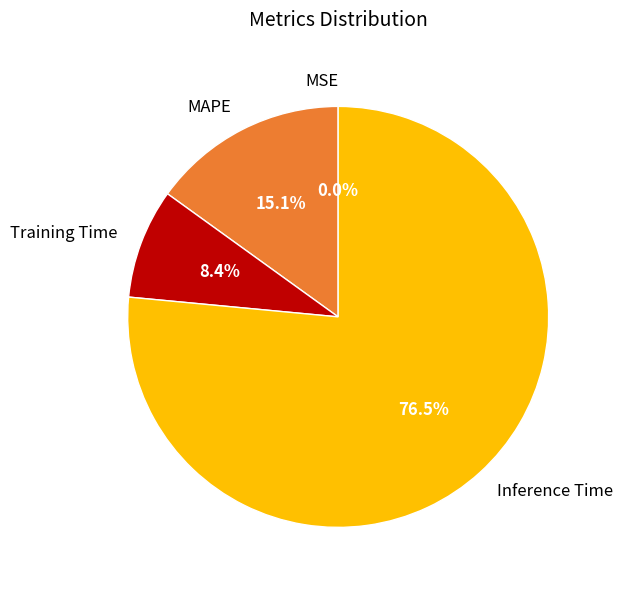

Which has a higher value, MAPE or Training Time?

MAPE